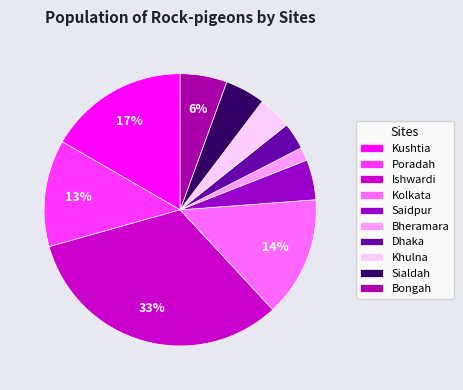

To the nearest percent, what is the average slice percentage?

10%